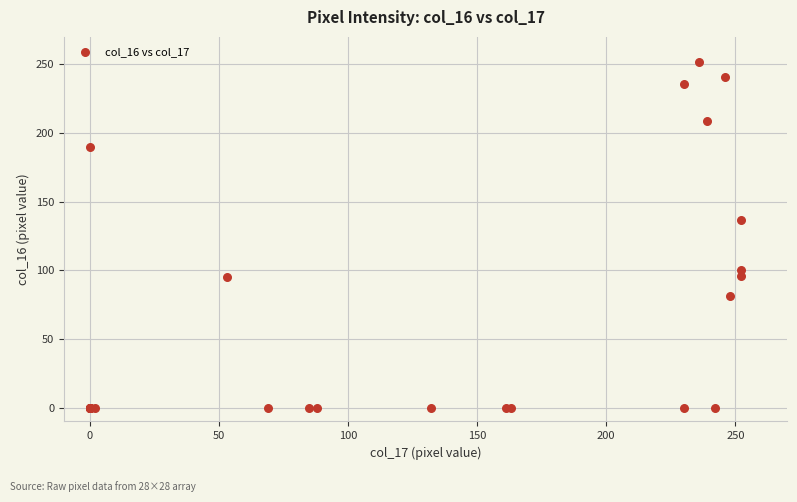

What Y value in the scatter plot is closest to 126?

137